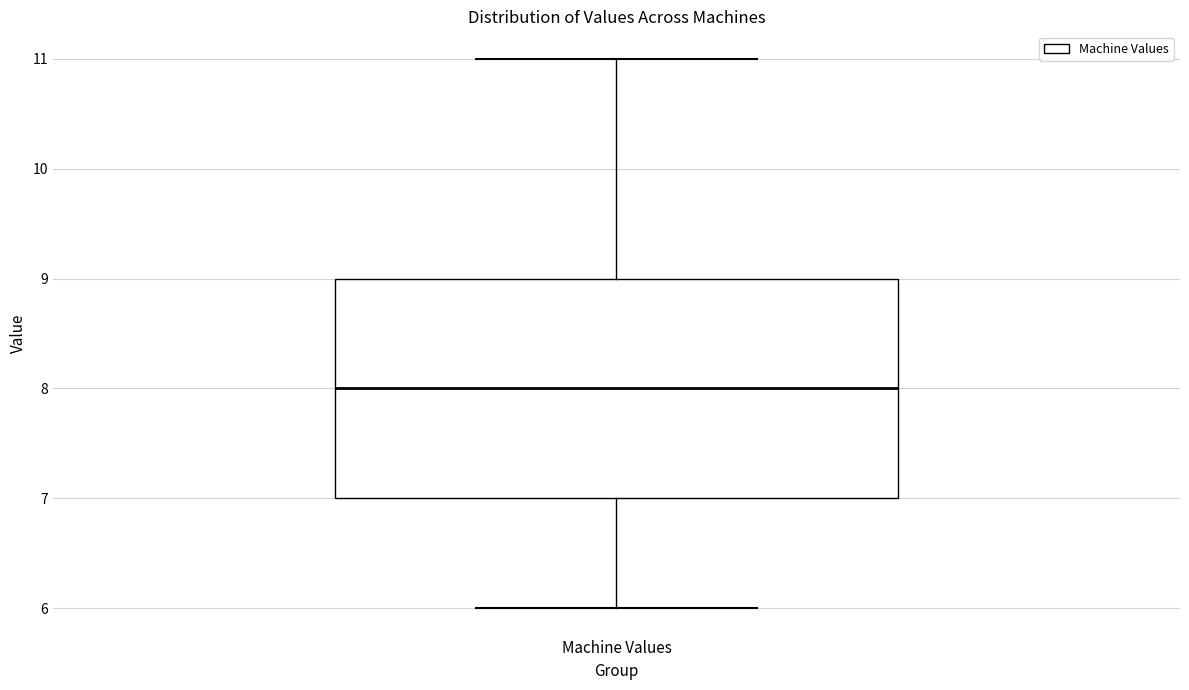

Where does the median line of the box for Machine Values sit on the y-axis? The values are not printed on the chart, so give them approximately, as read against the axis.

8